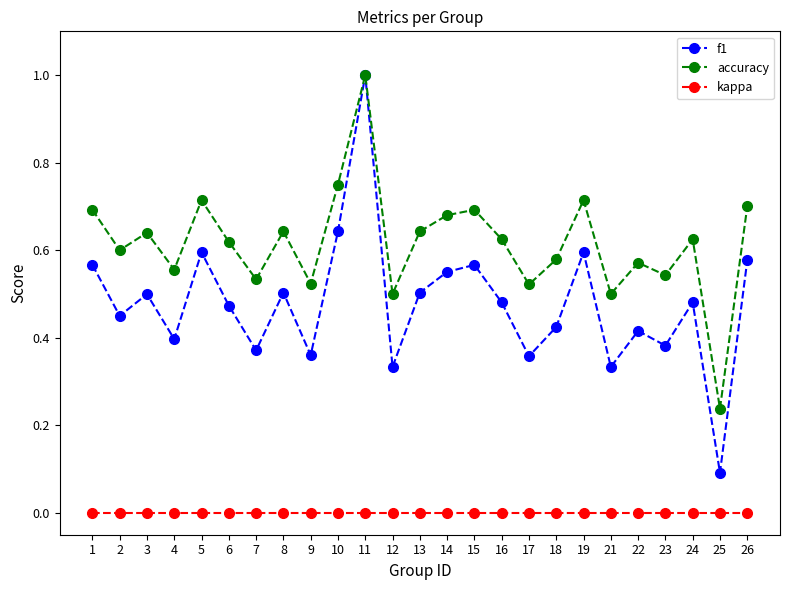

Is it true that accuracy equals 0.9 at 7?

False